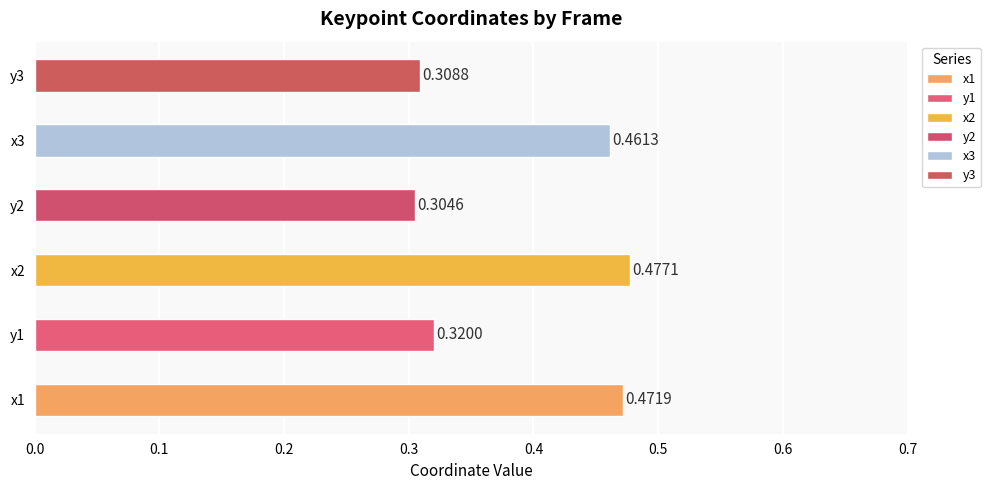

Which has a higher value, x2 or y1?

x2